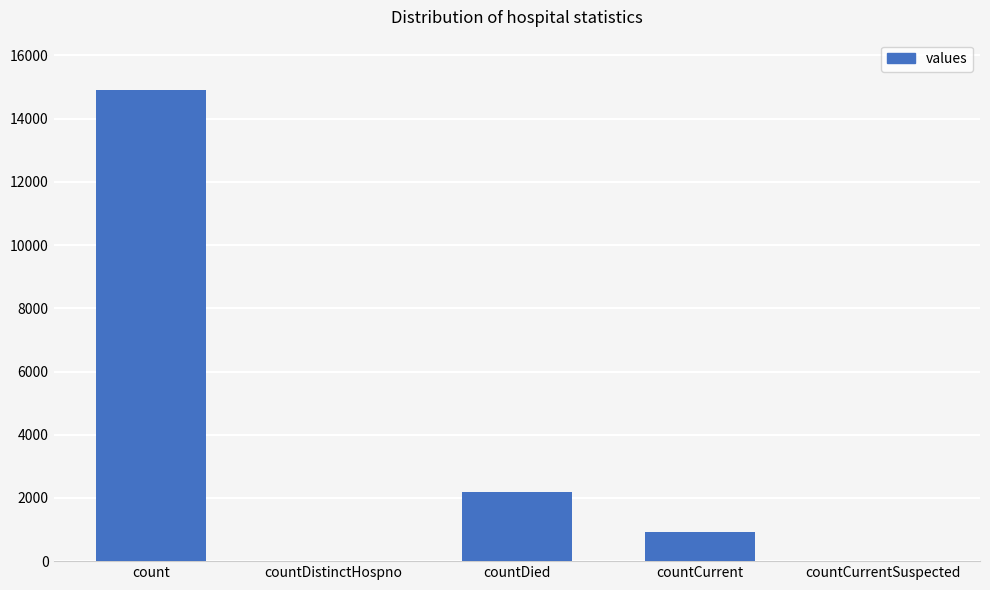

Where does the data first go above 932?

count